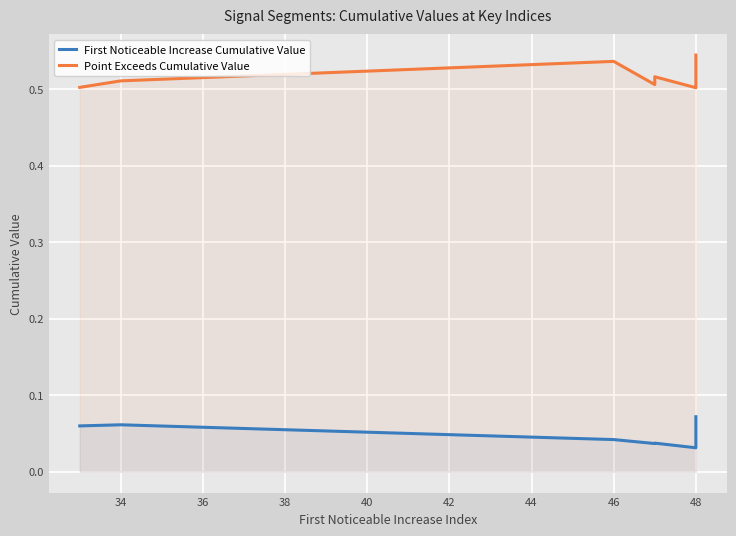

Which series has the largest total across all categories?

Point Exceeds Cumulative Value